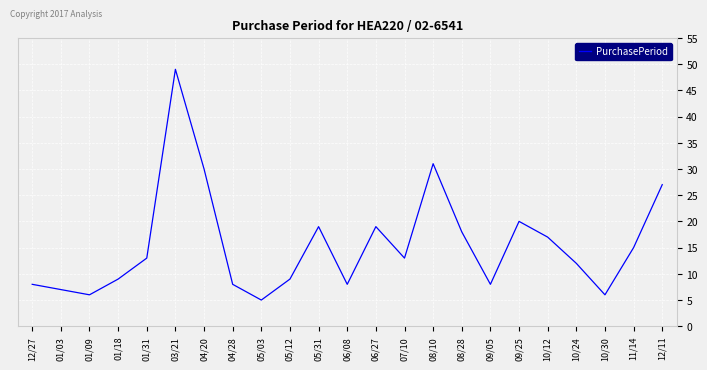

Reading left to right, what are all the values shown in this chart?

8	7	6	9	13	49	30	8	5	9	19	8	19	13	31	18	8	20	17	12	6	15	27